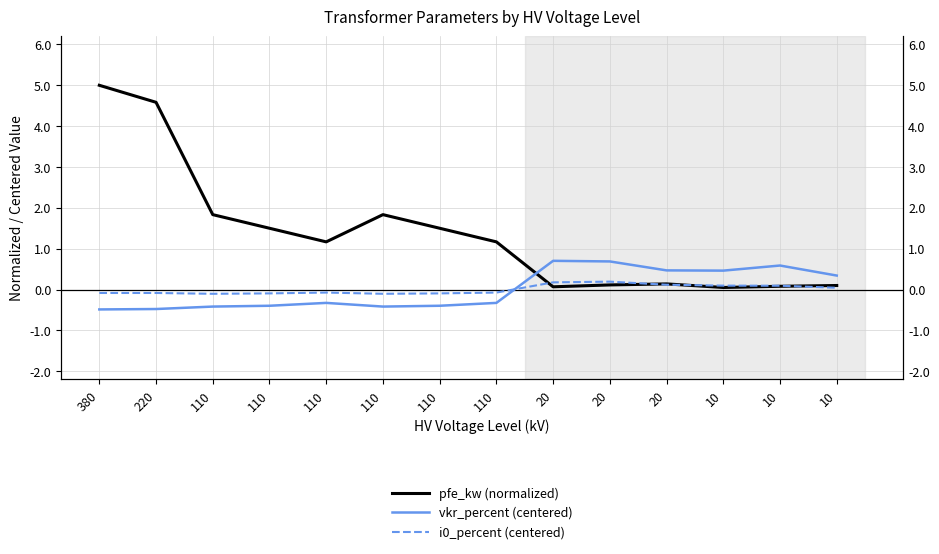

How many interior local peaks does the vkr_percent (centered) series have?

3